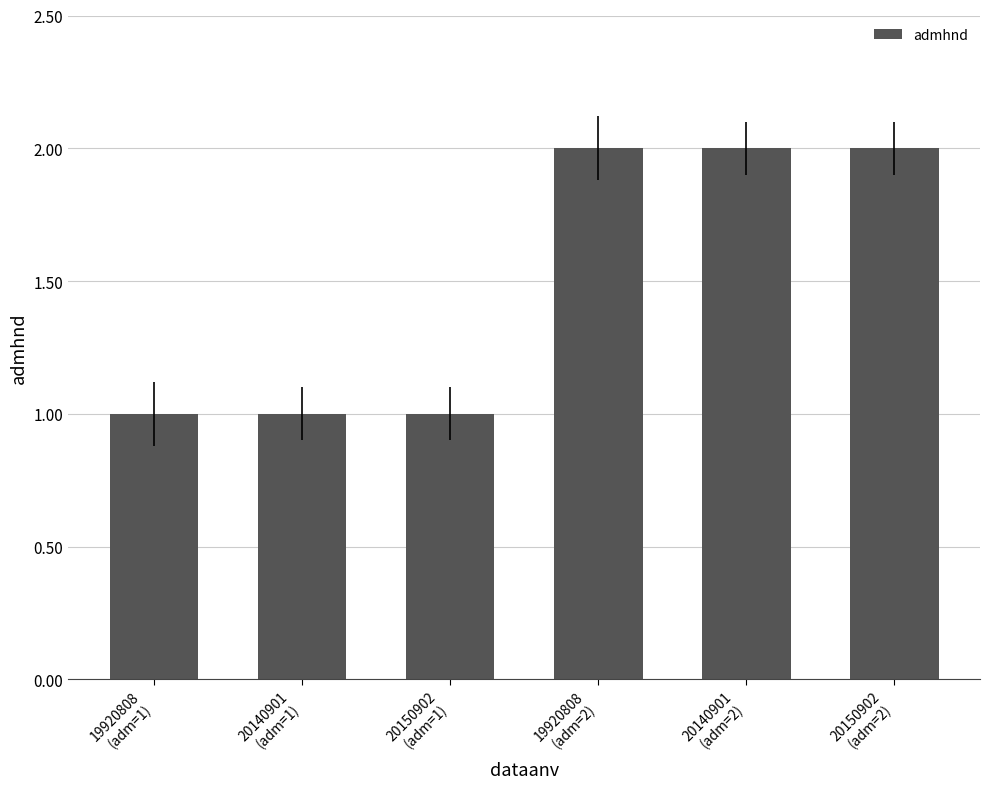

What is the value of the 6th bar from the left?

2